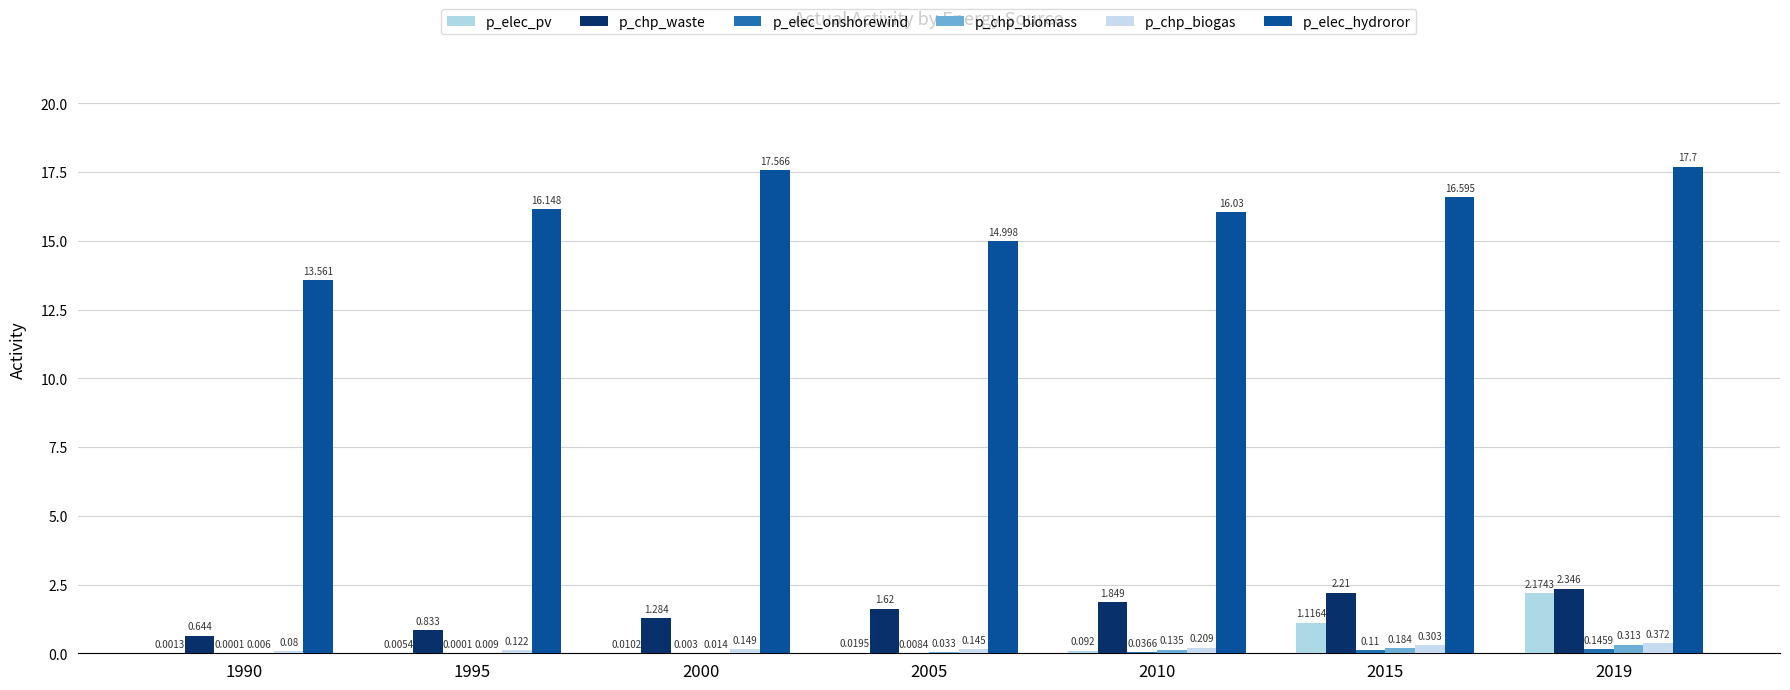

Reading left to right, what are all the values shown in this chart?

p_elec_pv: 1990=0.0	1995=0.0	2000=0.0	2005=0.0	2010=0.1	2015=1.1	2019=2.2
p_chp_waste: 1990=0.6	1995=0.8	2000=1.3	2005=1.6	2010=1.8	2015=2.2	2019=2.3
p_elec_onshorewind: 1990=0.0	1995=0.0	2000=0.0	2005=0.0	2010=0.0	2015=0.1	2019=0.1
p_chp_biomass: 1990=0.0	1995=0.0	2000=0.0	2005=0.0	2010=0.1	2015=0.2	2019=0.3
p_chp_biogas: 1990=0.1	1995=0.1	2000=0.1	2005=0.1	2010=0.2	2015=0.3	2019=0.4
p_elec_hydroror: 1990=13.6	1995=16.1	2000=17.6	2005=15.0	2010=16.0	2015=16.6	2019=17.7